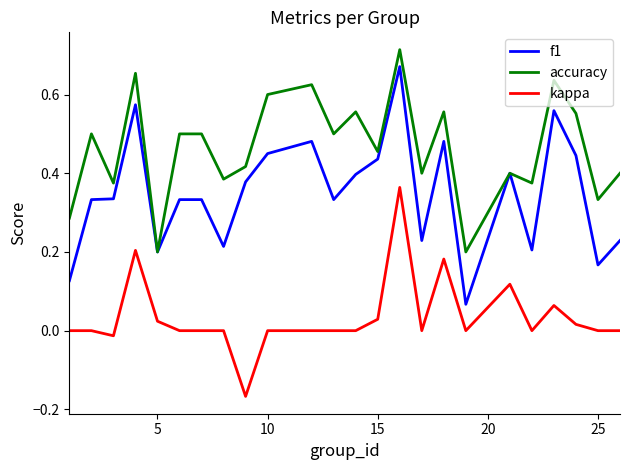

True or false: f1 and kappa cross at least once.

False